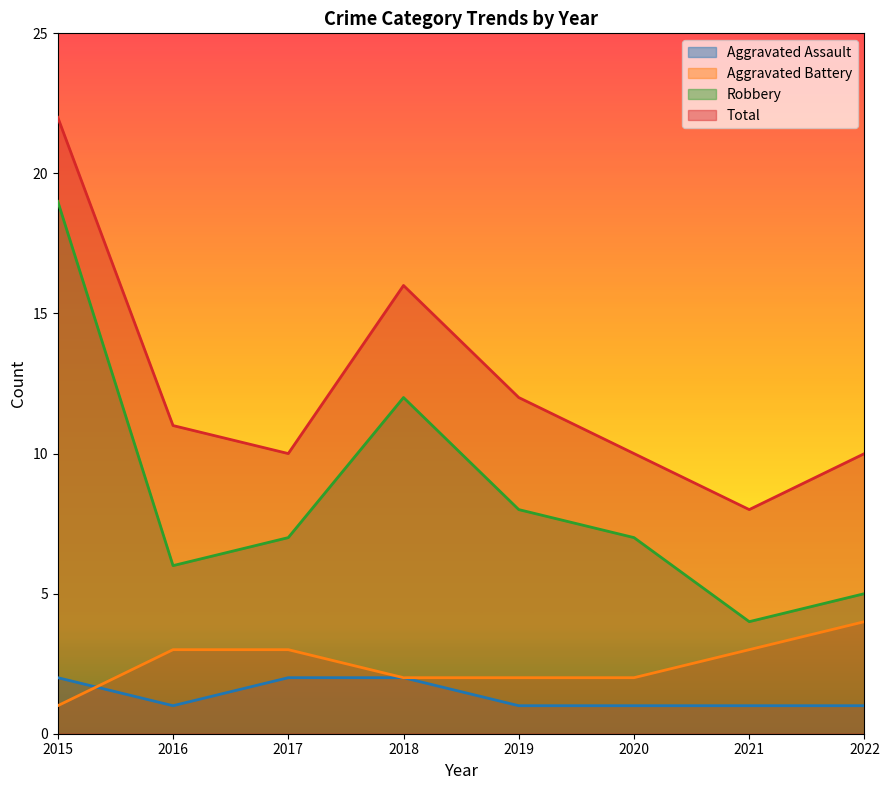

What is the average value of the Robbery series?

8